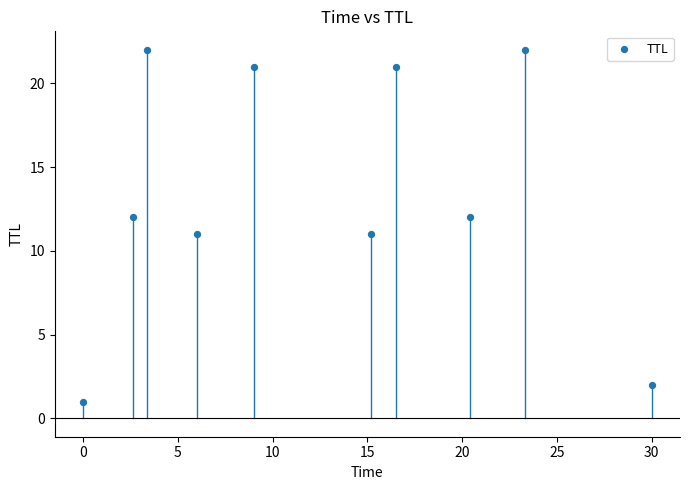

What is the average Y value?

14